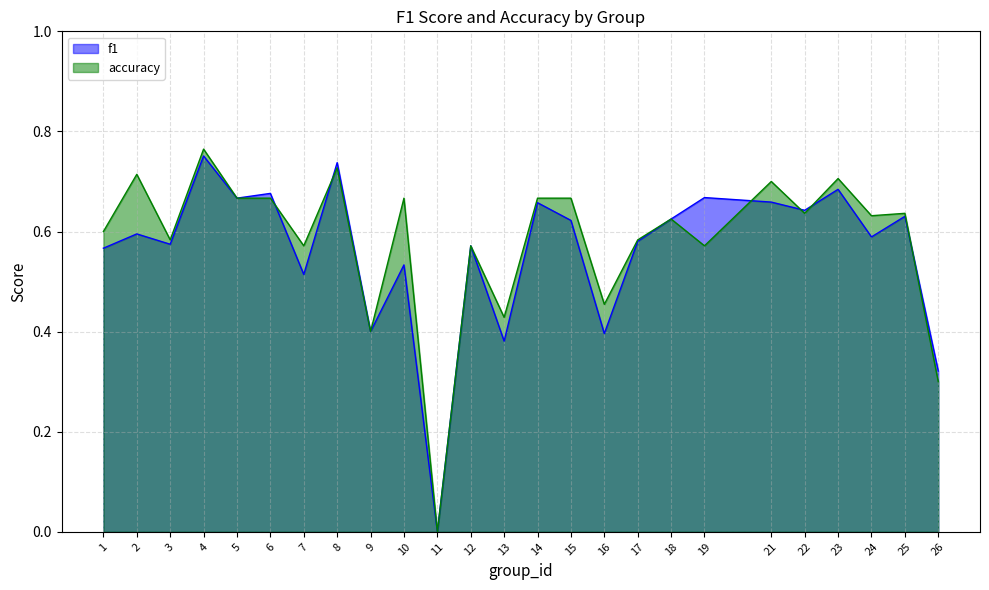

True or false: f1 has a value of 0.1 at 13.

False